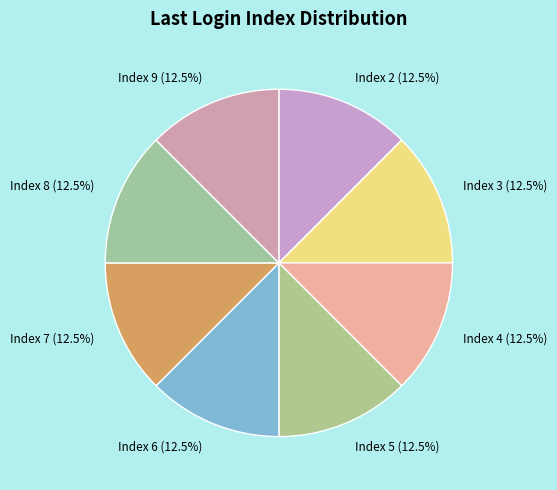

Approximately how many times larger is the value at Index 8 compared to Index 2?

1.0